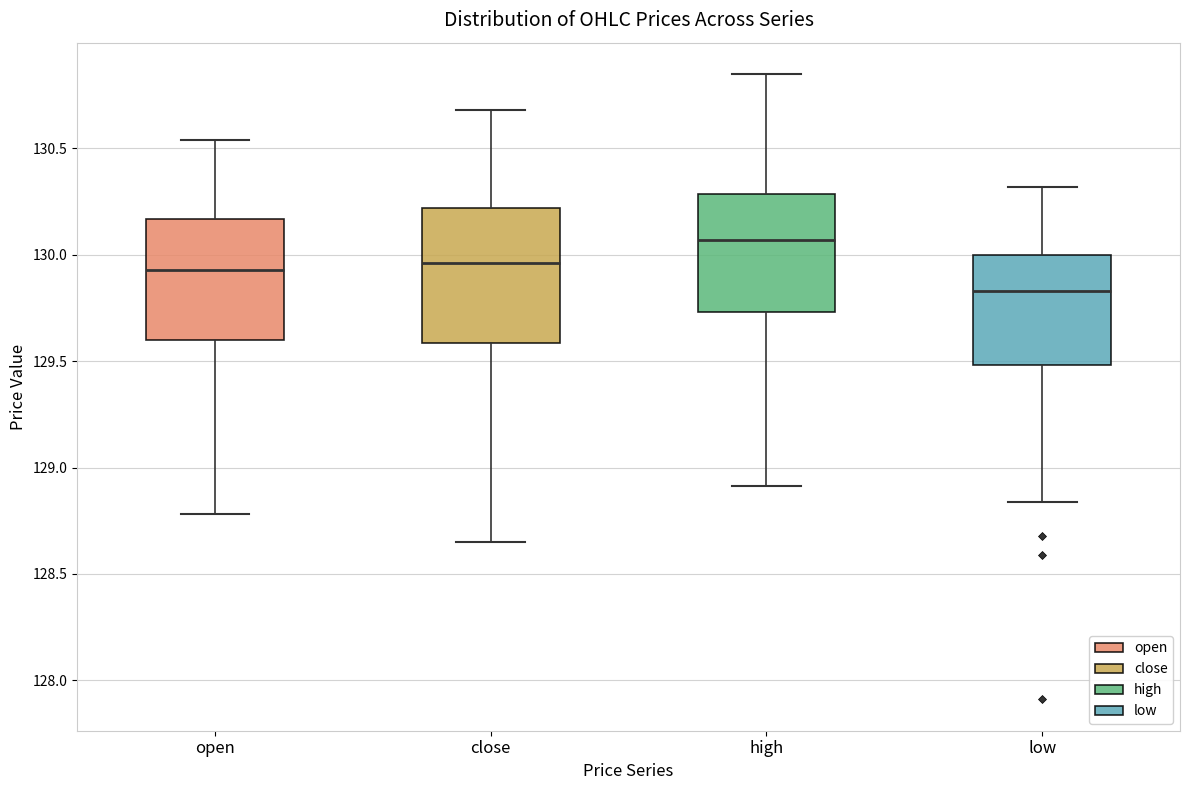

Which box has the highest median line?

high